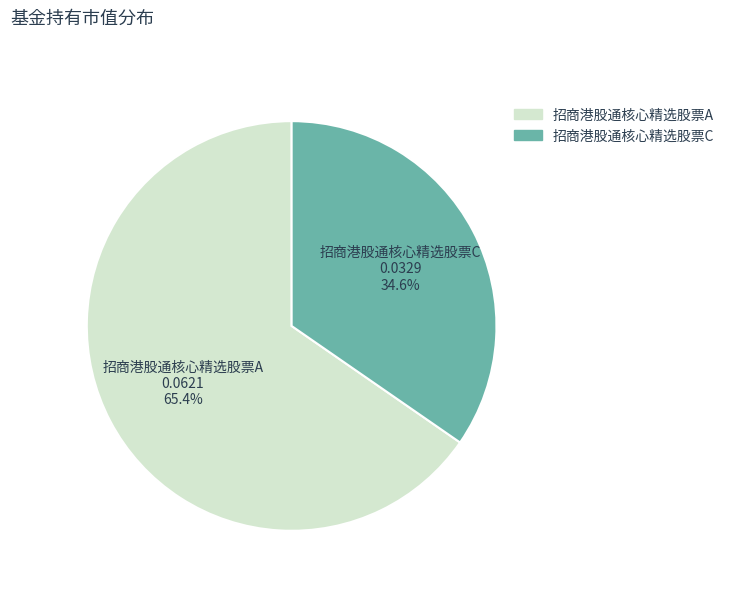

How much of the chart is everything except 招商港股通核心精选股票A?

34.6%